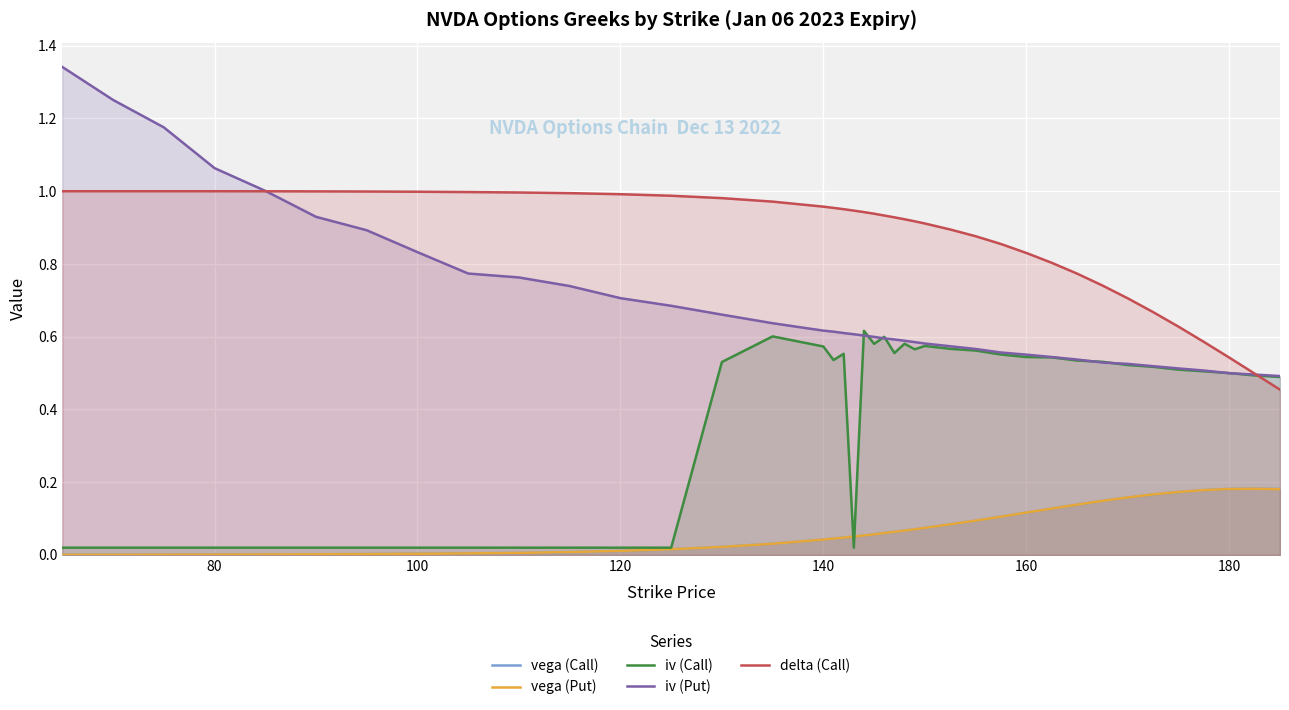

What is the difference between the maximum and minimum values in the vega (Put) series?

0.2